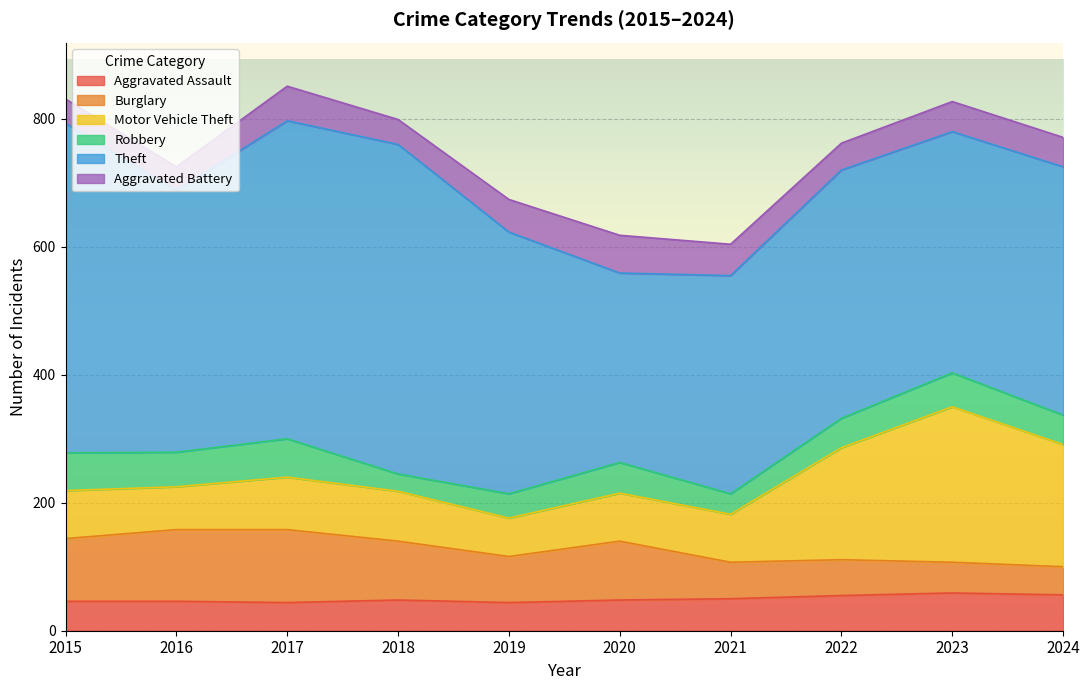

Which series has the widest spread of values?

Theft